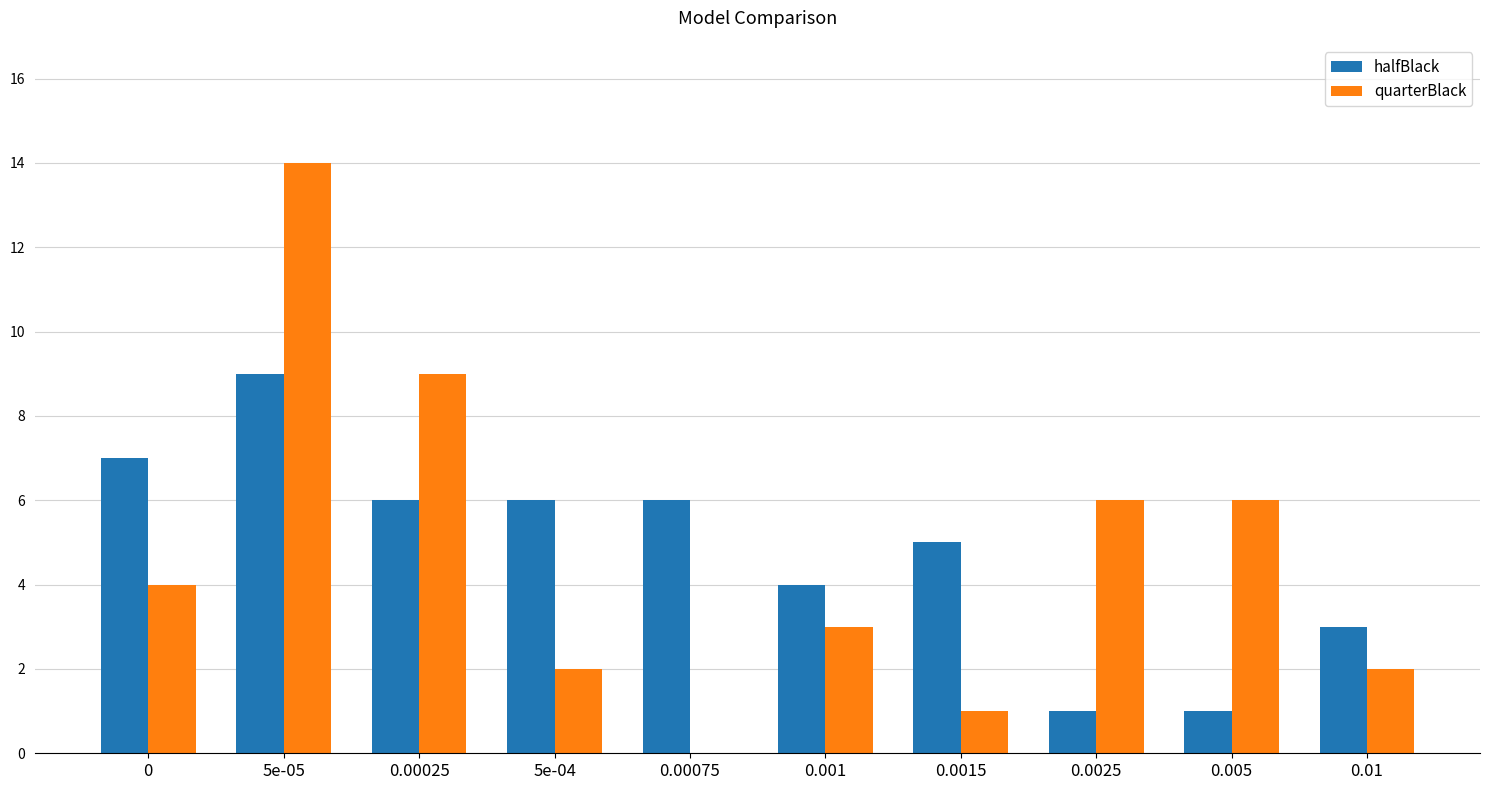

At which label does halfBlack reach its peak?

5e-05